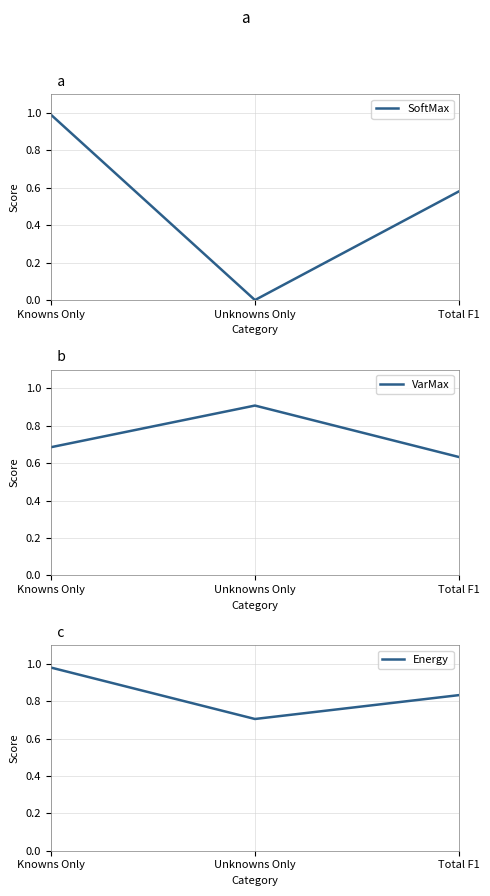

Reading left to right, what are all the values shown in this chart?

SoftMax: 1.0	0.0	0.6
VarMax: 0.7	0.9	0.6
Energy: 1.0	0.7	0.8